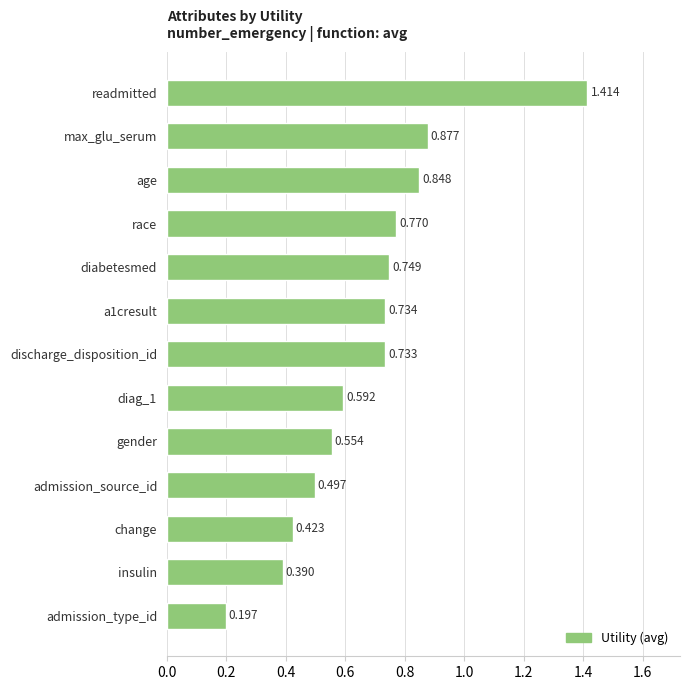

What is the label of the 2nd bar from the bottom?

insulin